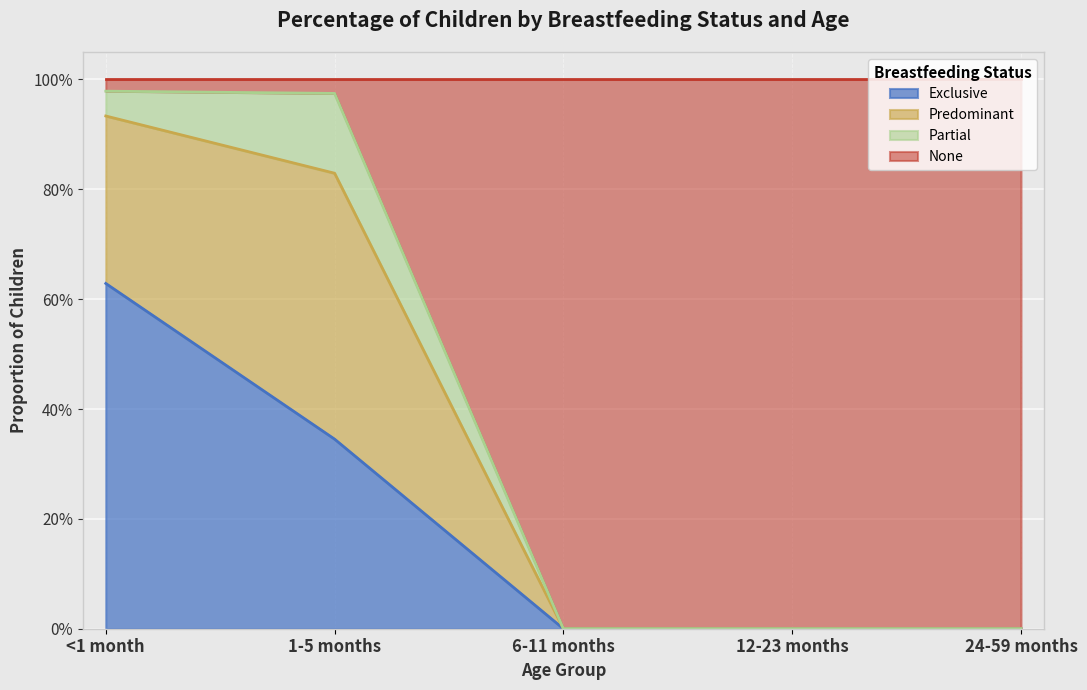

What are all the series names shown in the legend?

Exclusive, Predominant, Partial, None